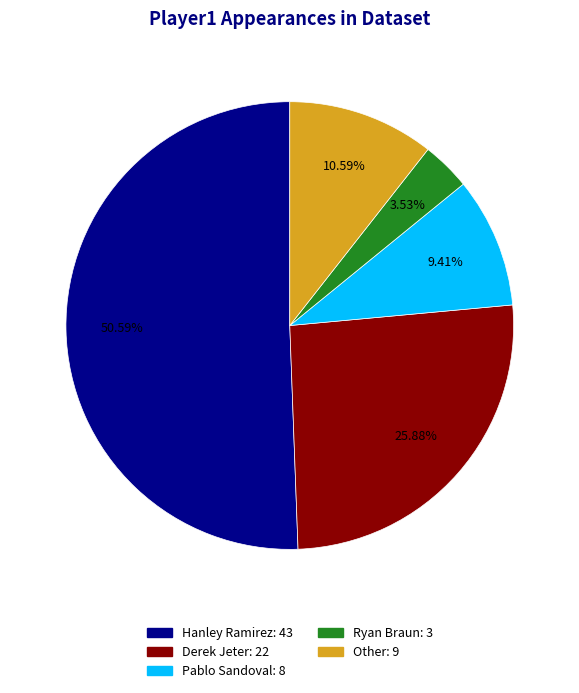

To the nearest percent, what is the difference between the largest and smallest slice percentages?

47%